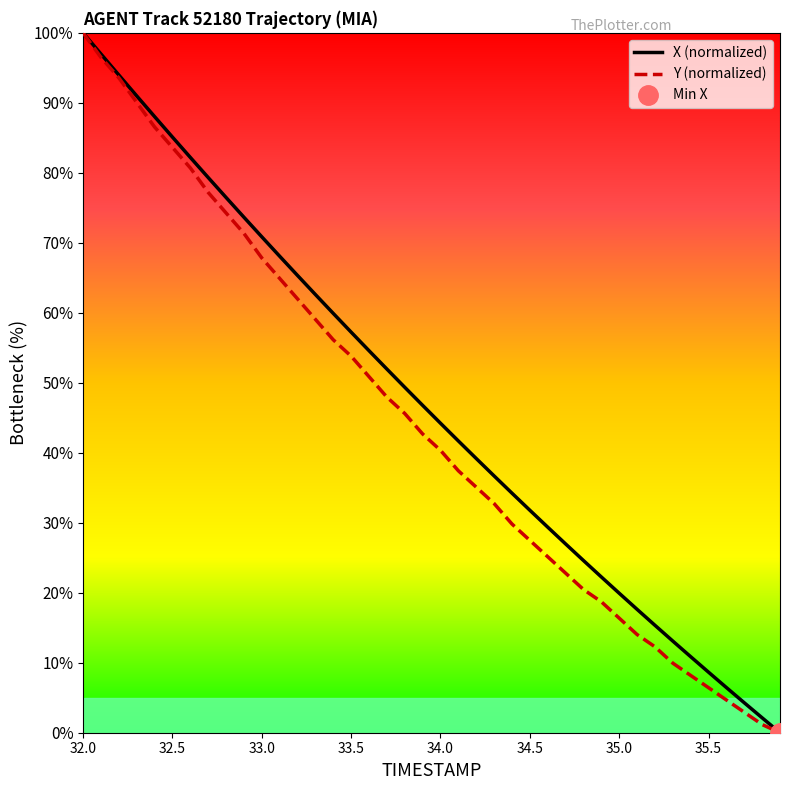

How many lines are shown in the chart?

2